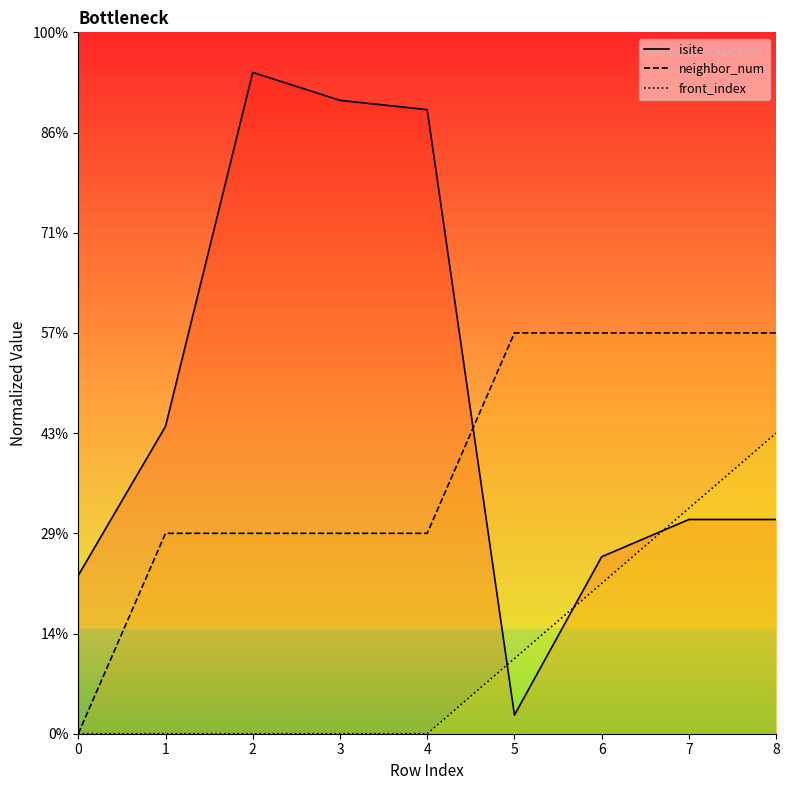

How many interior local valleys does the isite series have?

1